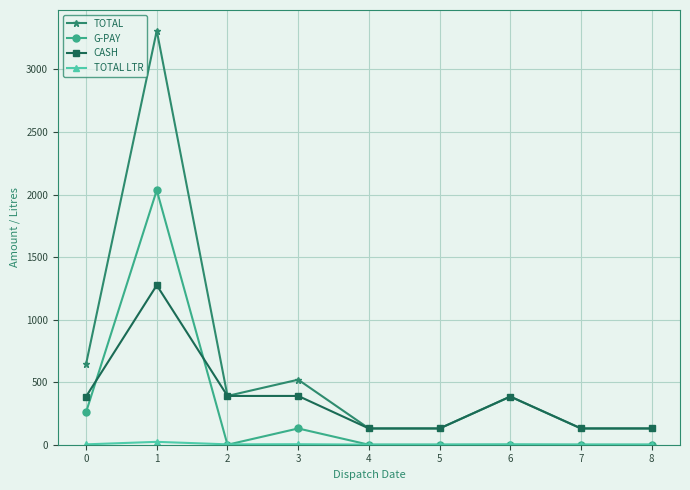

True or false: TOTAL and G-PAY intersect in this chart.

False